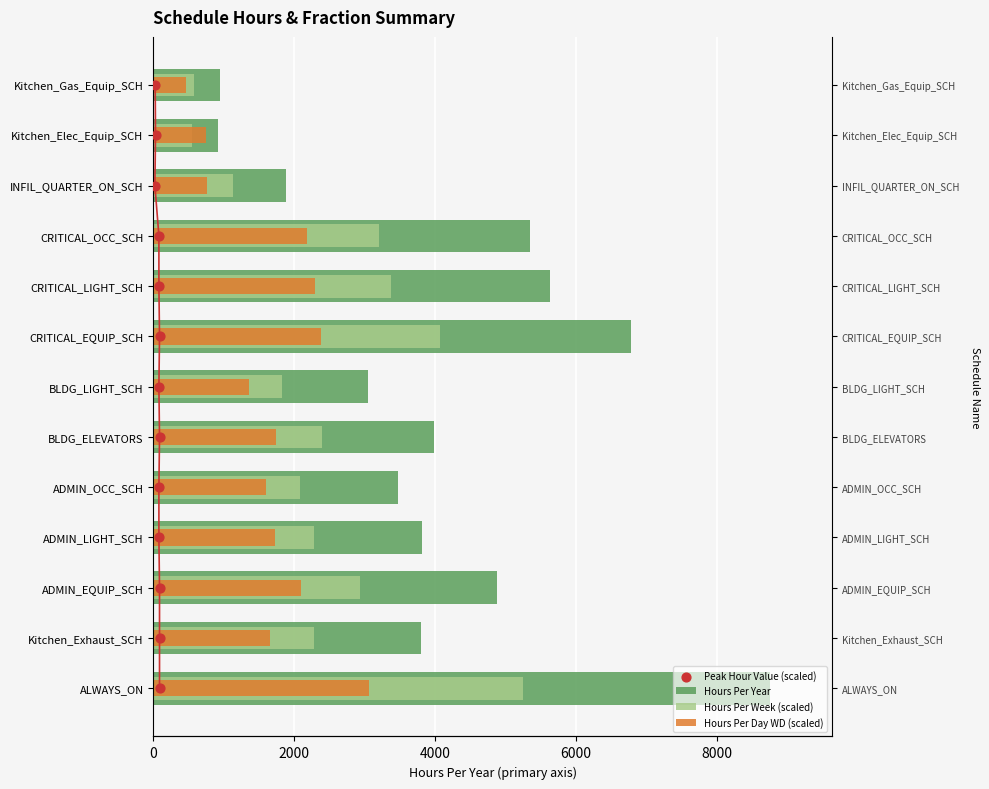

Which series reaches the maximum Y coordinate?

Hours Per Year